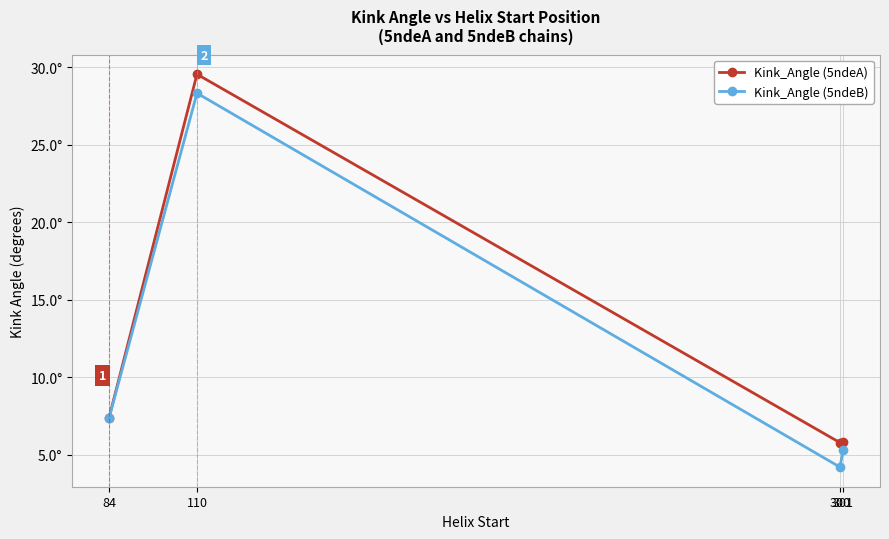

At which category is the sum across all series the highest?

110